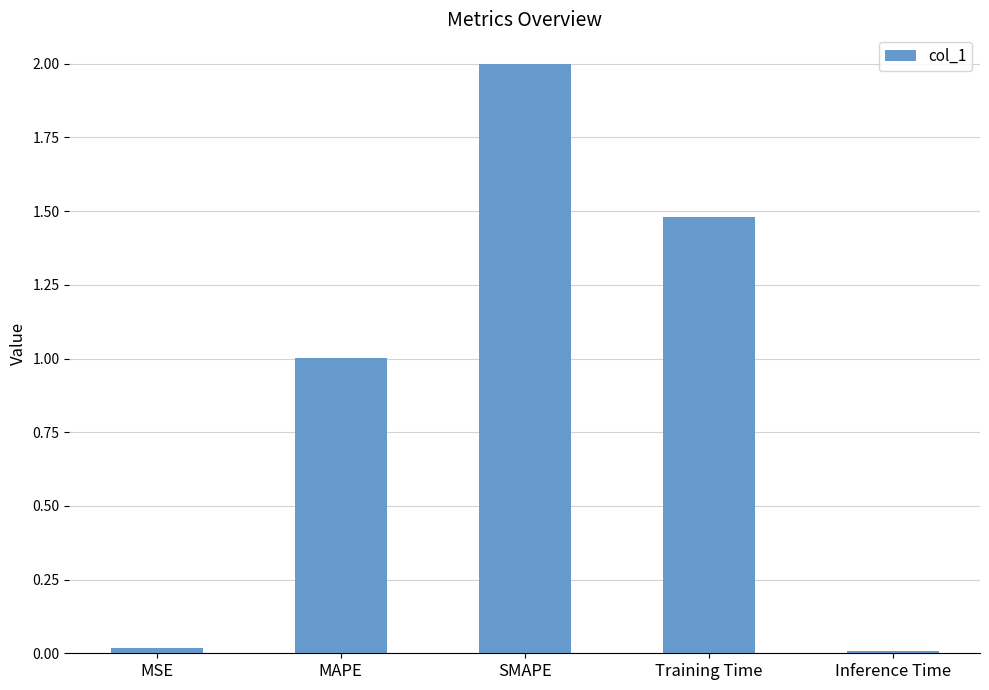

What is the average value?

0.9